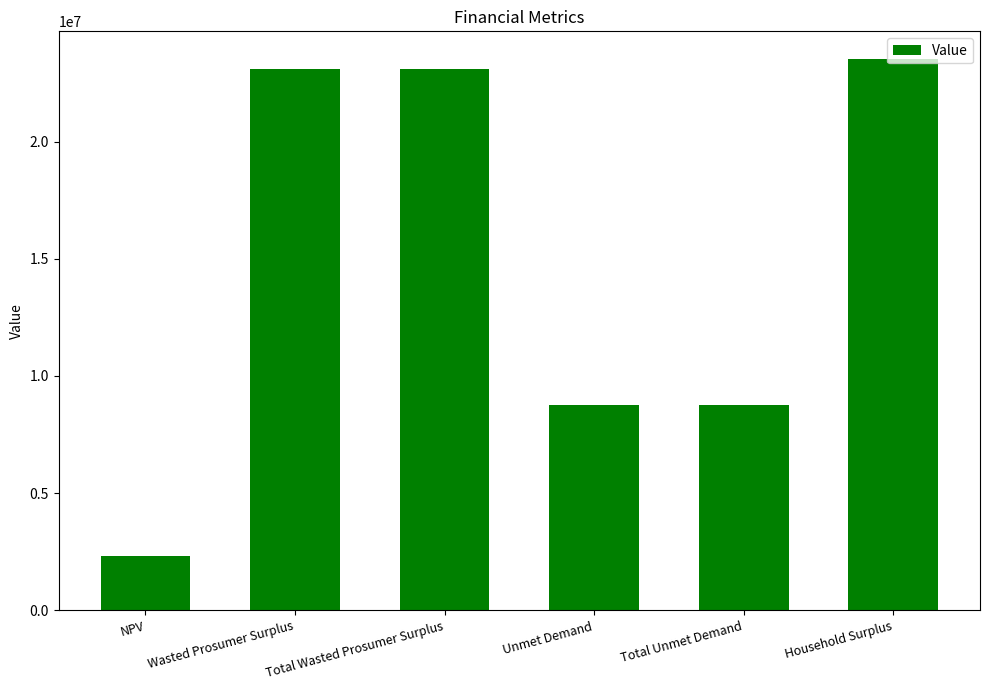

What is the label of the 3rd bar from the left?

Total Wasted Prosumer Surplus